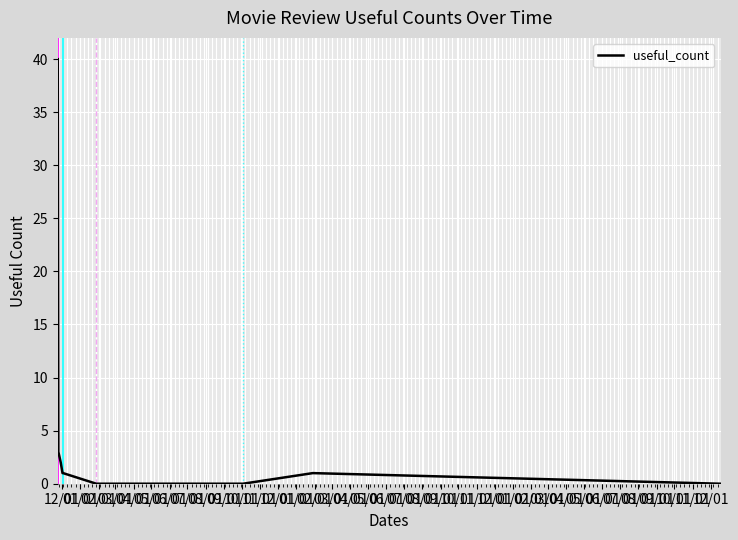

What is the difference between the maximum and minimum values?

40